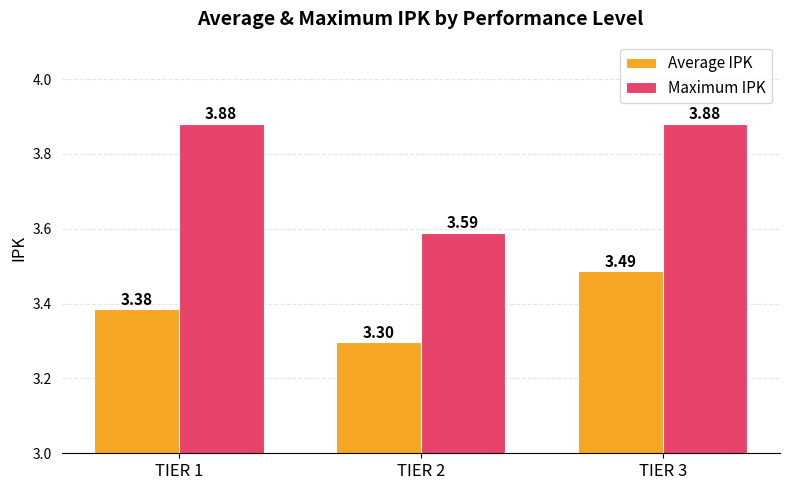

Is it true that Maximum IPK equals 5.2 at TIER 2?

False